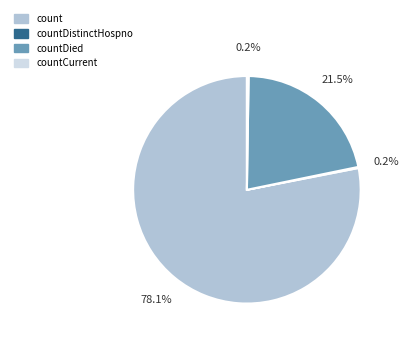

Does any single category account for the majority?

Yes